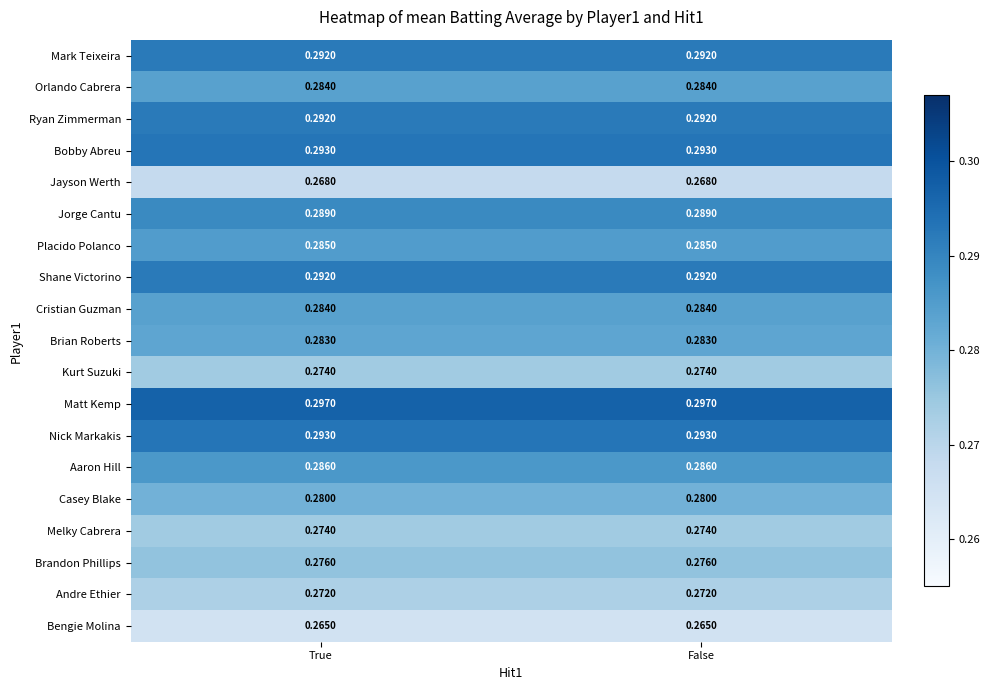

Which series has the largest total across all categories?

Matt Kemp